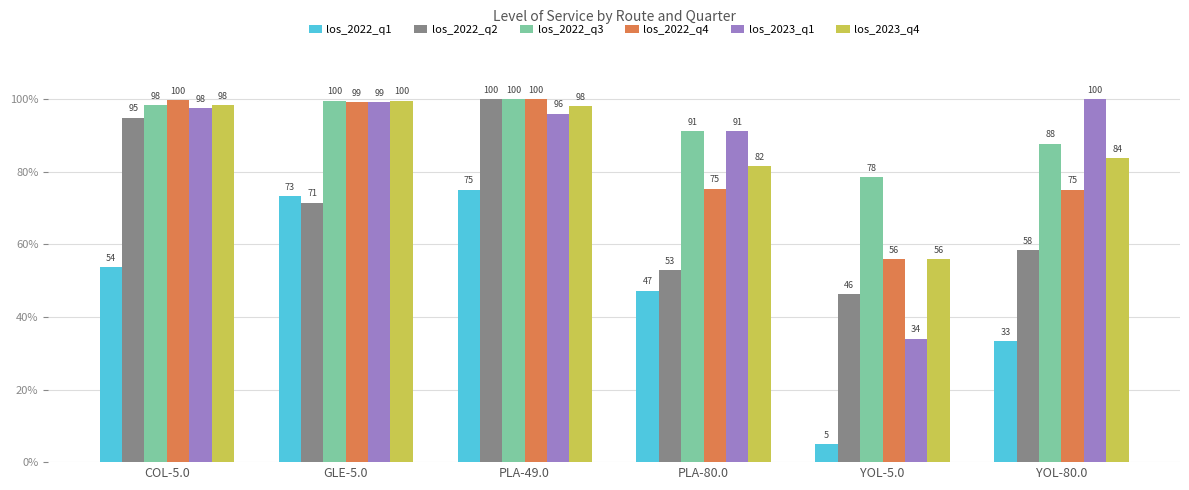

Between COL-5.0 and YOL-80.0, which series saw the biggest shift?

los_2022_q2